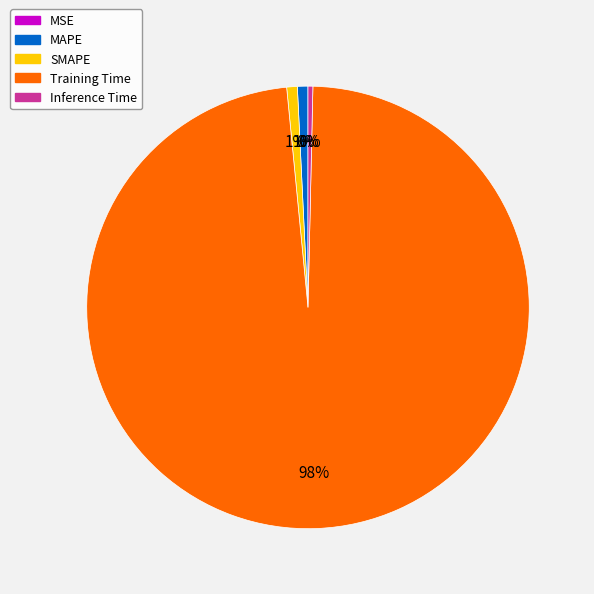

To the nearest percent, what is the average slice percentage?

20%